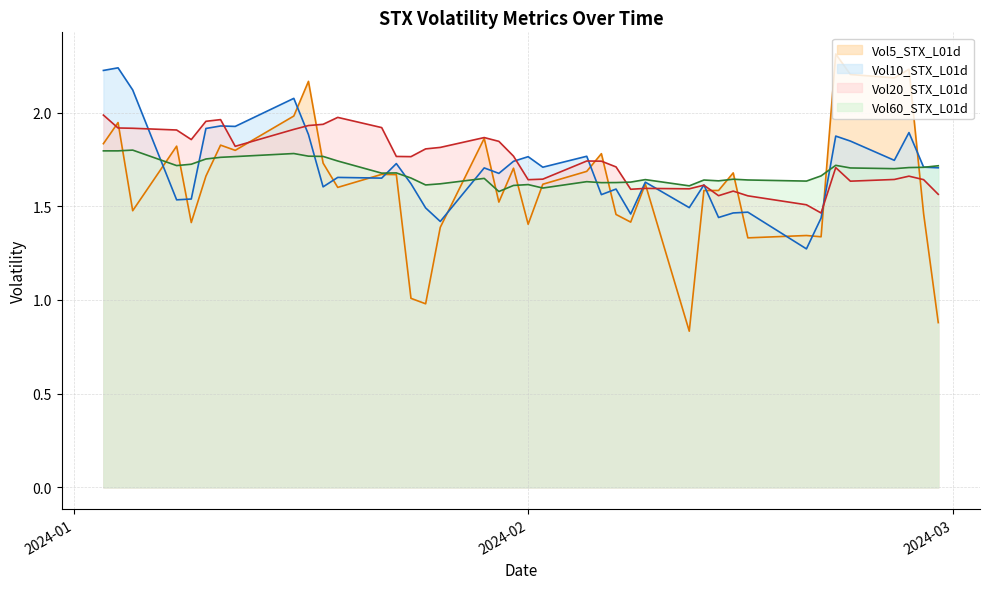

At how many categories does at least one series exceed 0?

40